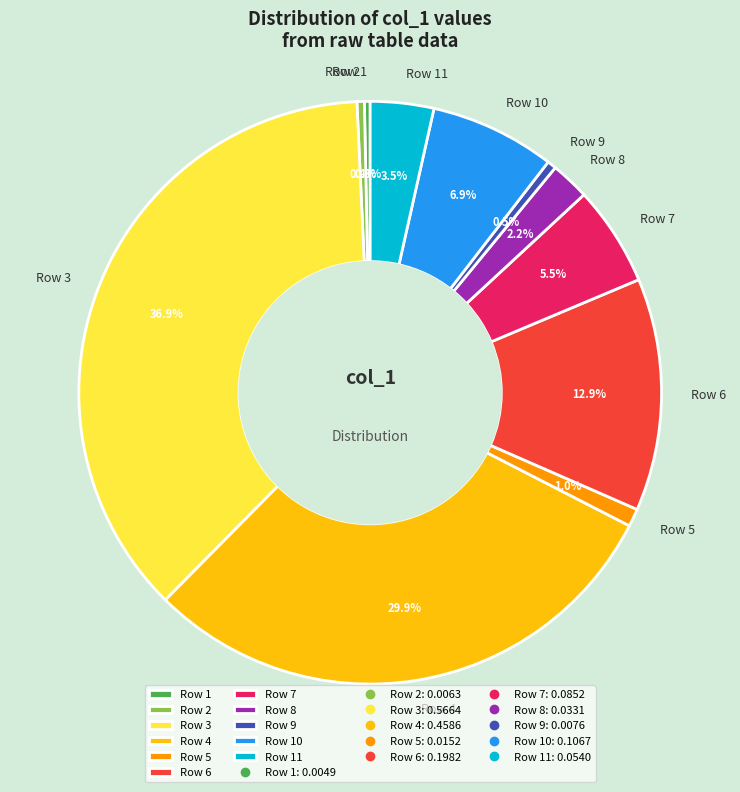

Between Row 5 and Row 3, which is larger?

Row 3